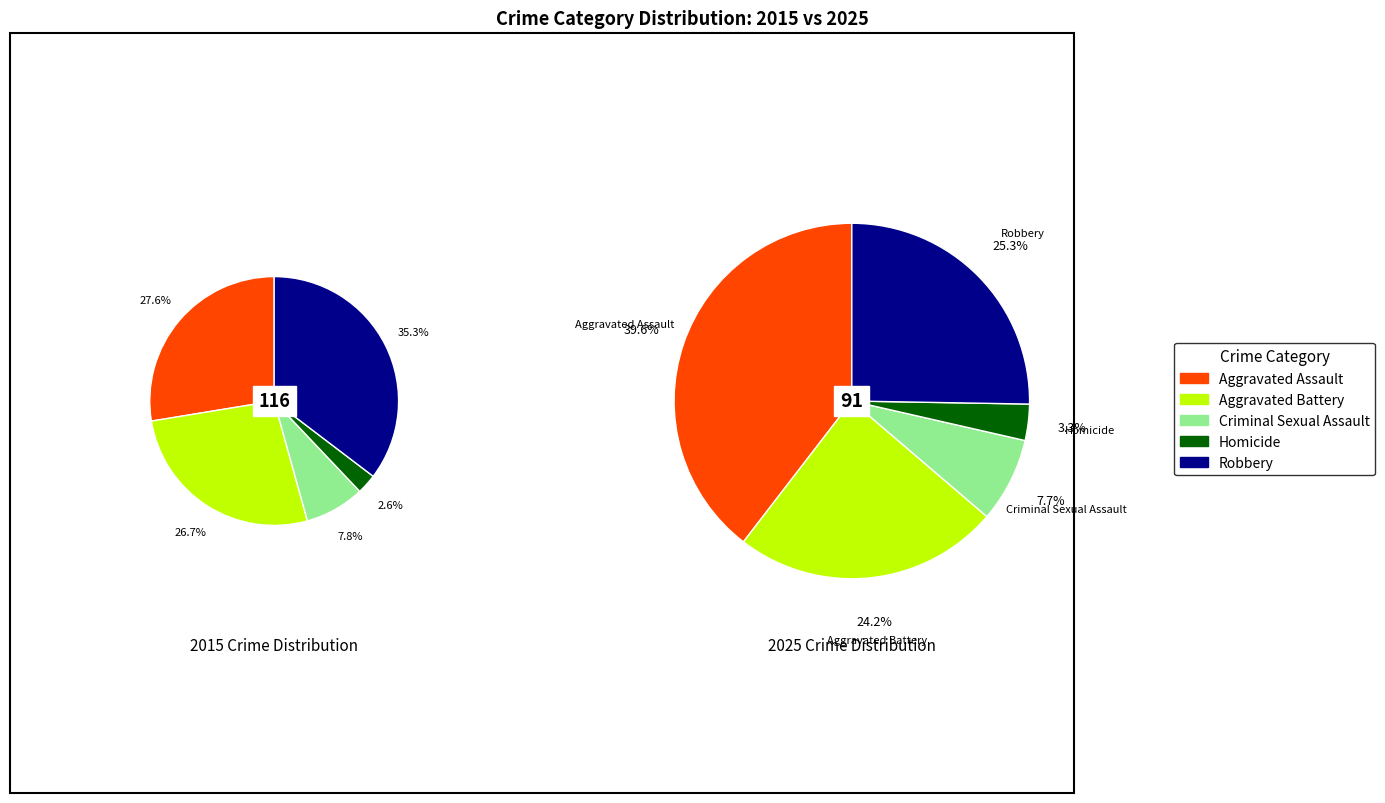

Rank the series at 3 from lowest to highest value.

values_2015, values_2025